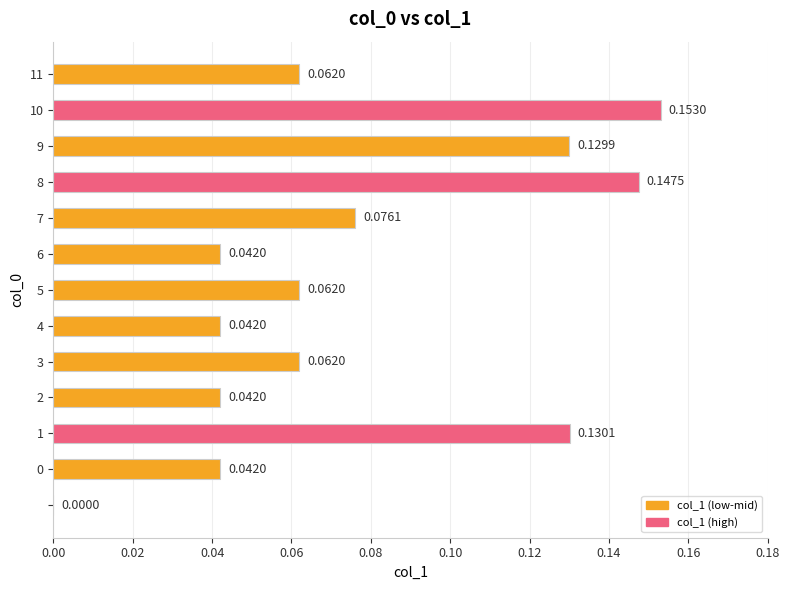

How many data points are above 0?

12